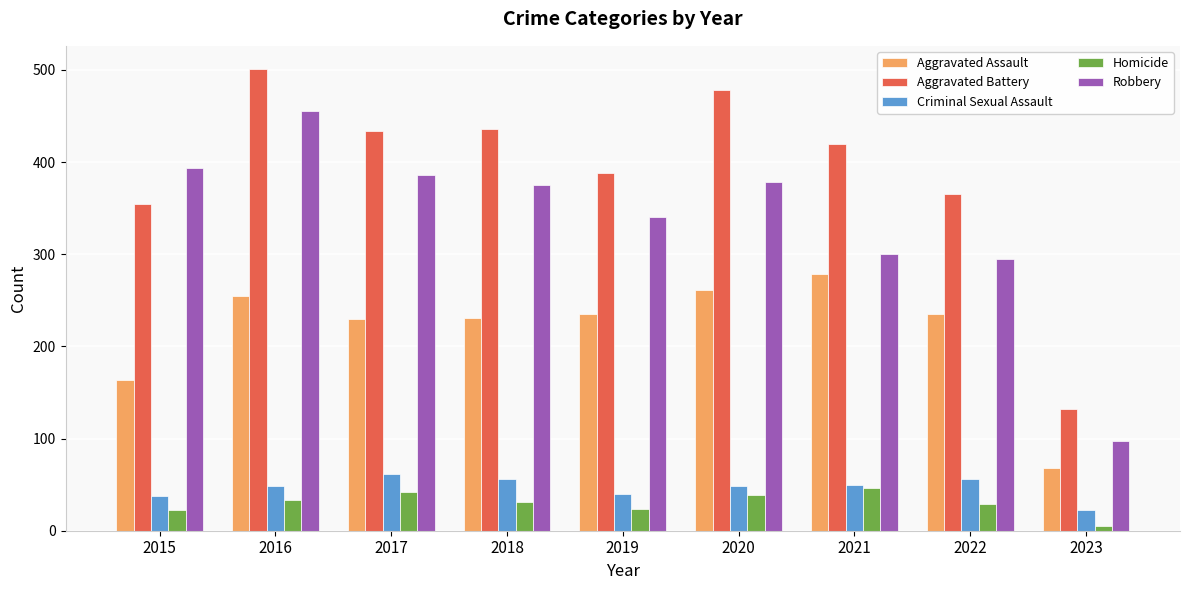

The Aggravated Assault series shows 411 at 2022. True or false?

False